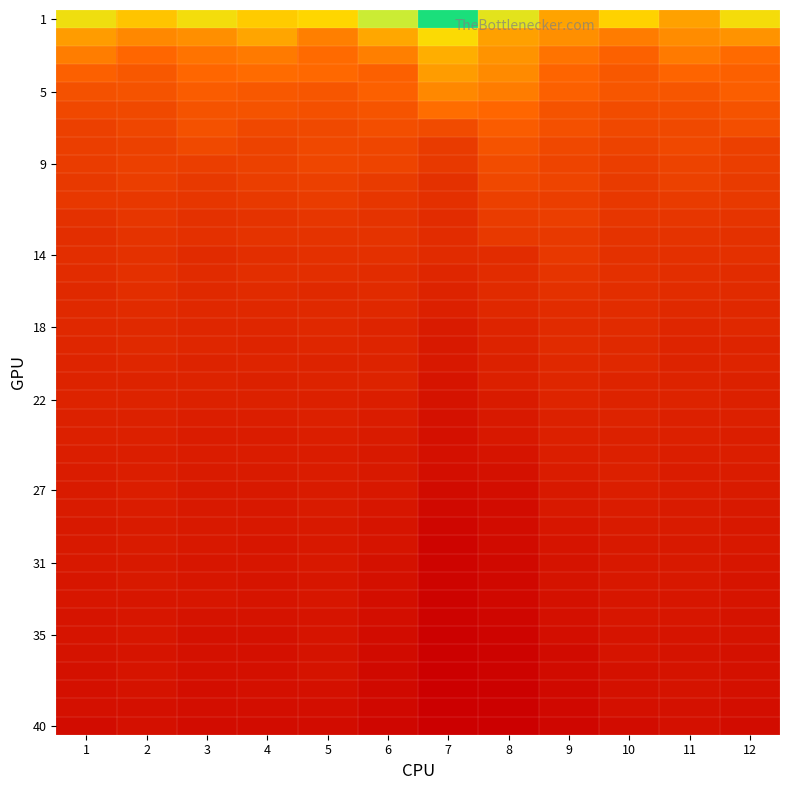

At which category is the sum across all series the highest?

5